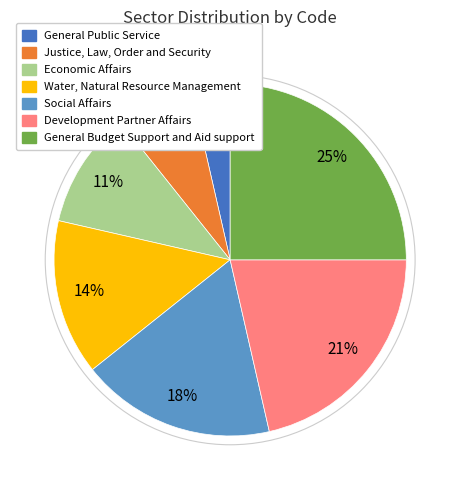

What is the smallest slice in the pie chart?

General Public Service